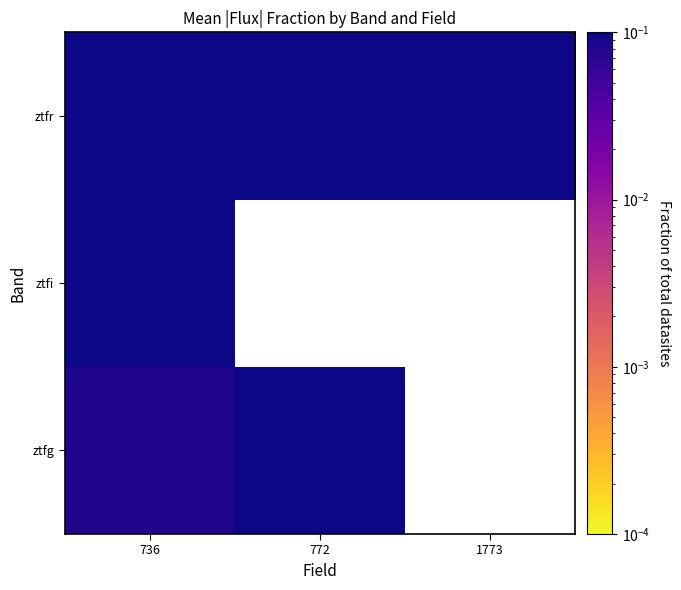

List the series in order of their peak value, lowest first.

ztfg, ztfi, ztfr